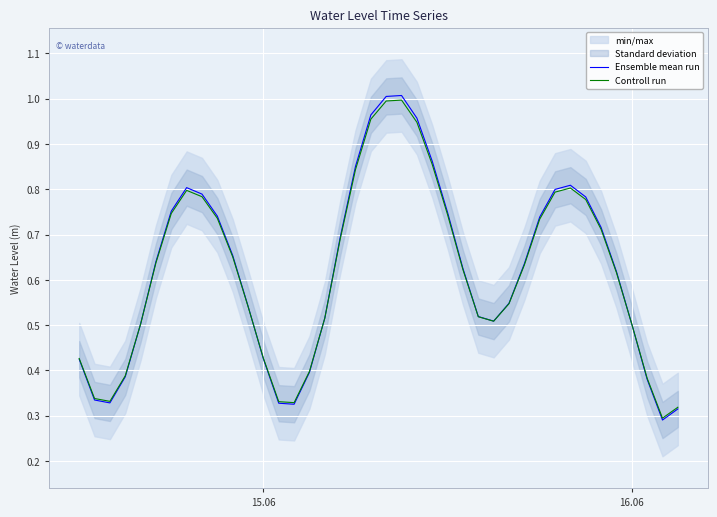

How many times do Ensemble mean run and Controll run cross each other?

4